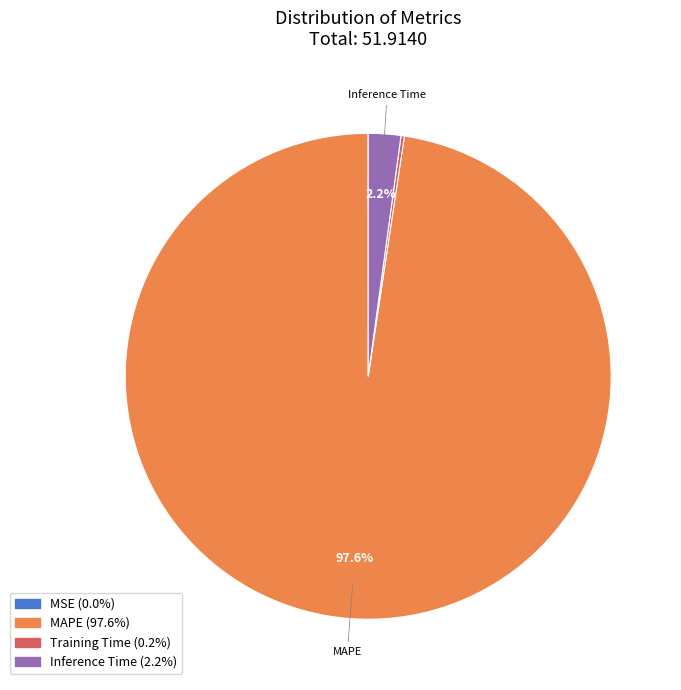

Does any single category account for the majority?

Yes